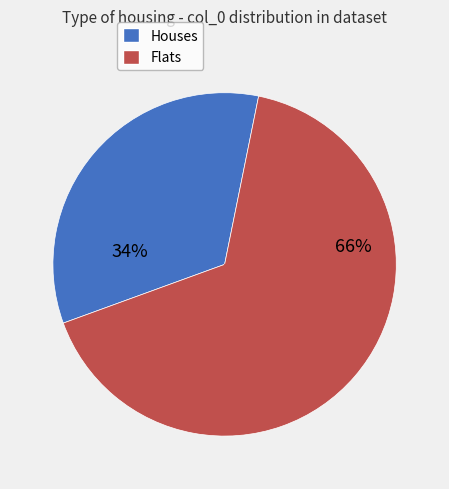

Is there any slice that represents more than half of the pie?

Yes